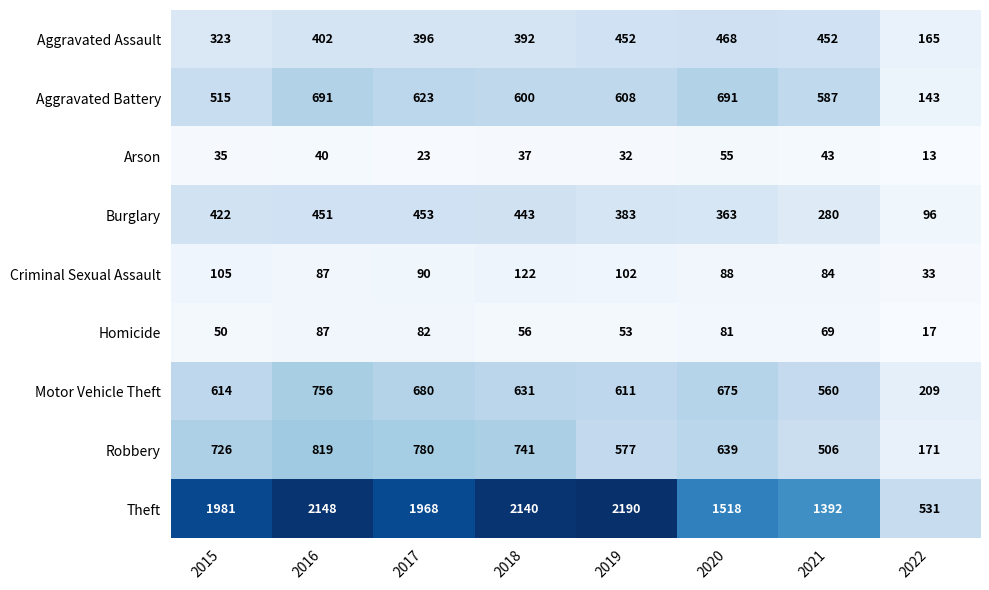

Which series has the largest total across all categories?

Theft